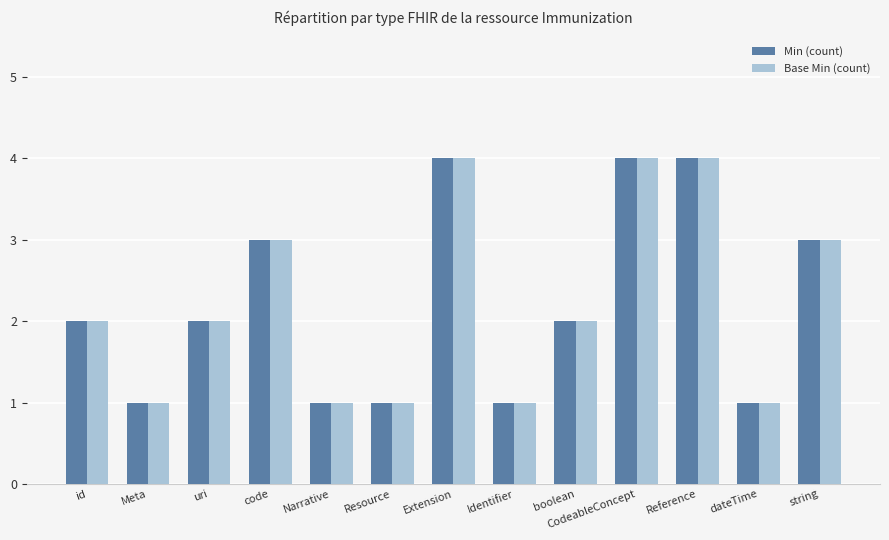

The Base Min (count) series shows 2 at code. True or false?

False